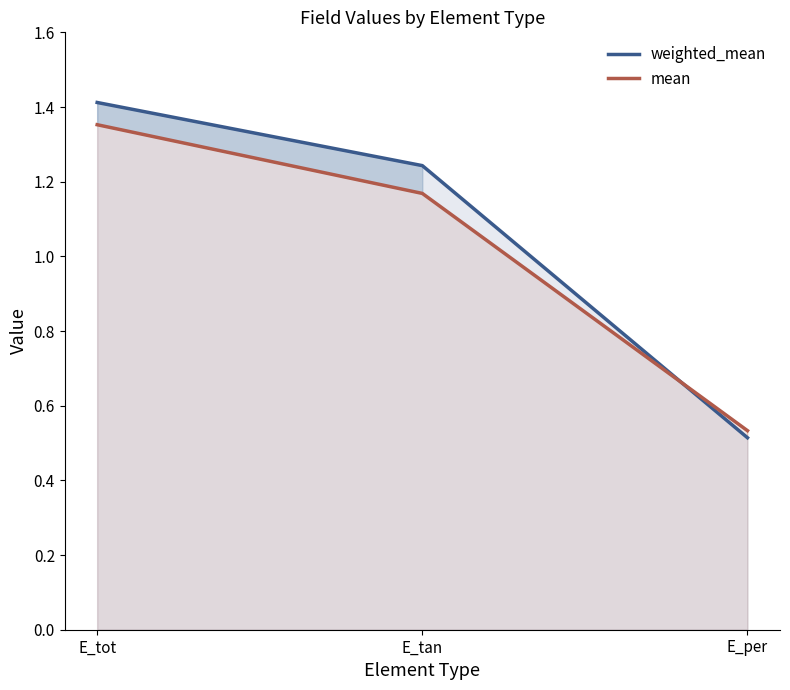

Between E_tot and E_per, which series saw the biggest shift?

weighted_mean